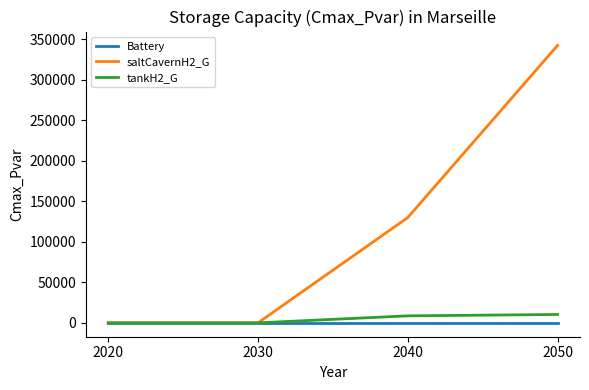

Which series has the widest spread of values?

saltCavernH2_G